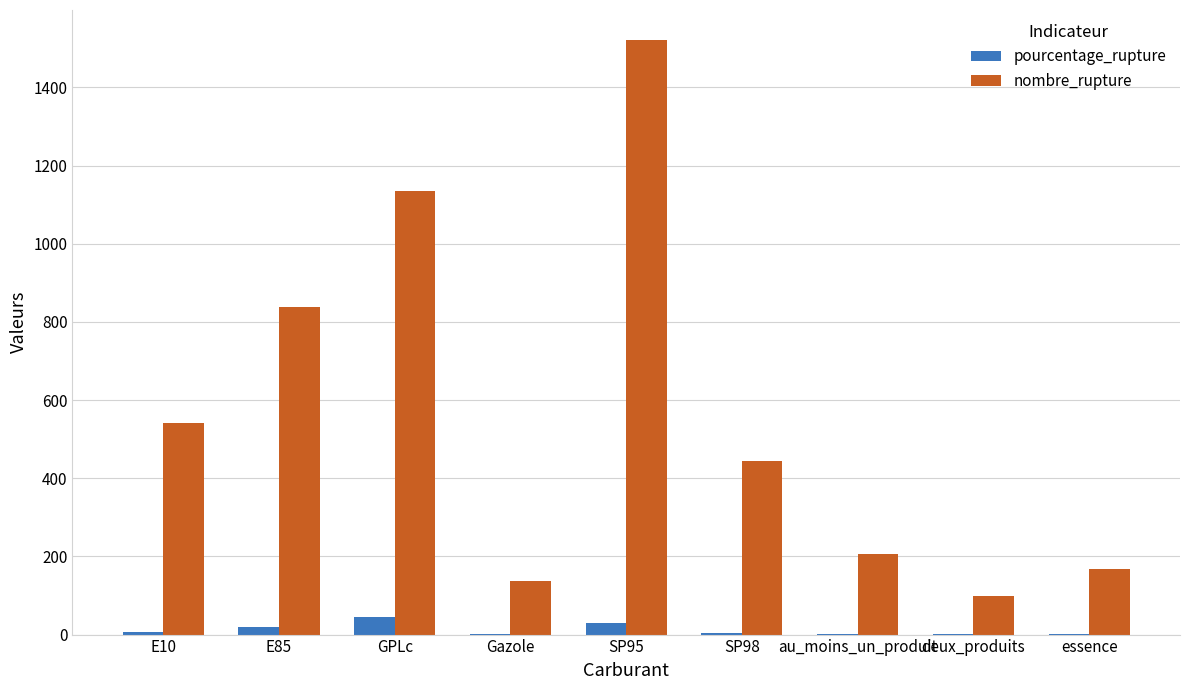

The value of nombre_rupture at E85 is 232.3. True or false?

False